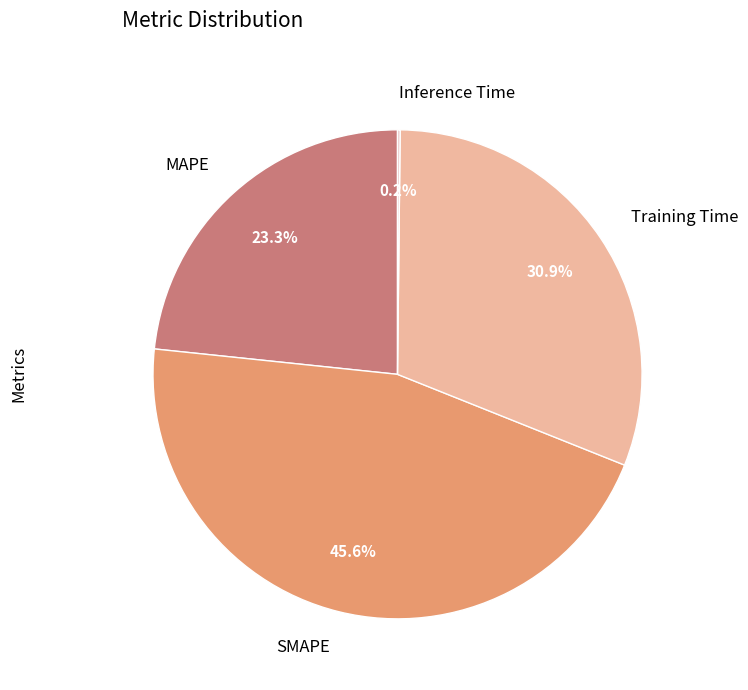

Which has a higher value, MAPE or Training Time?

Training Time